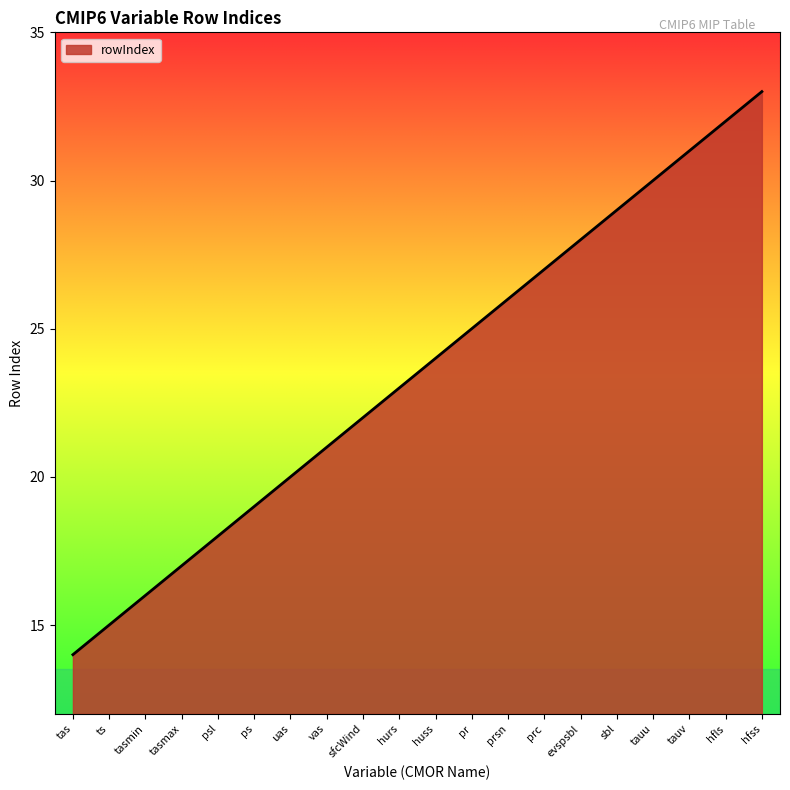

True or false: the data has more than 2 interior local peaks.

False